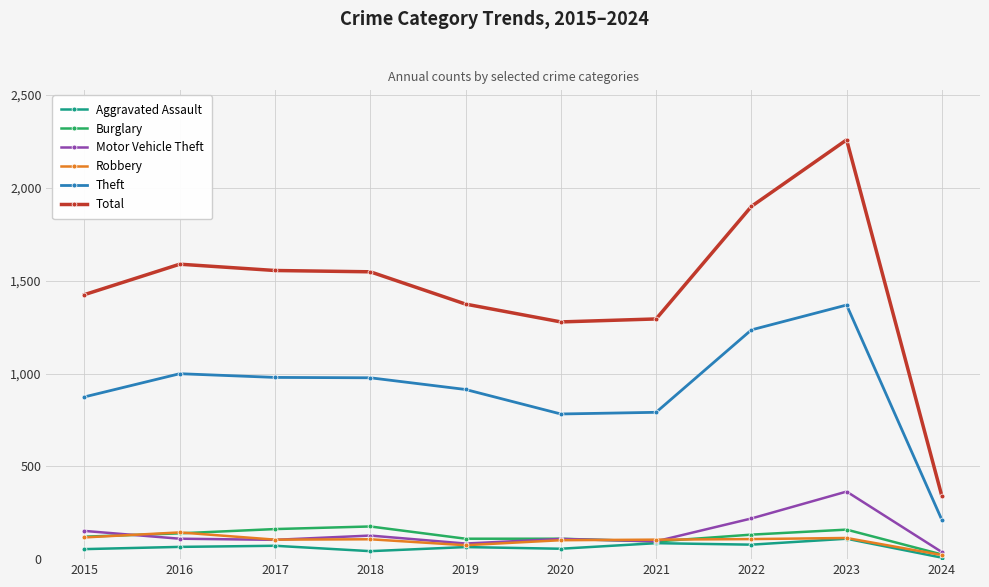

Rank the series by their maximum value, from highest to lowest.

Total, Theft, Motor Vehicle Theft, Burglary, Robbery, Aggravated Assault